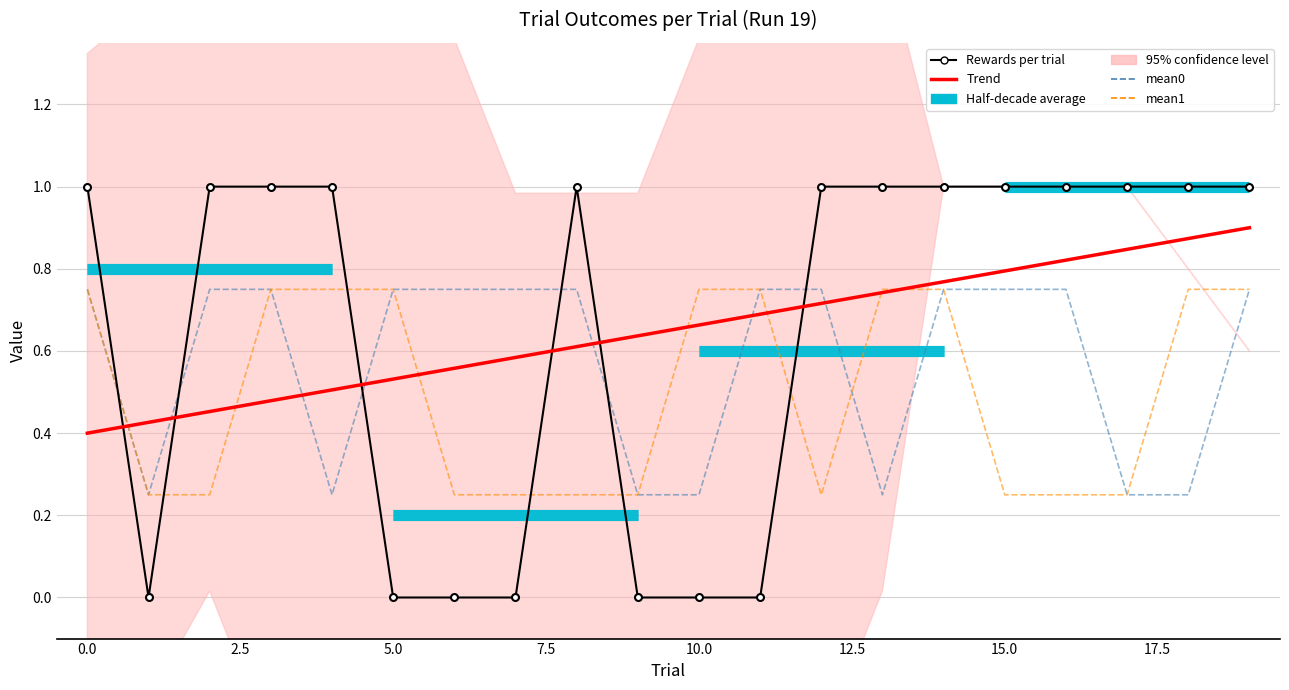

Which has a higher value, 13 or 12?

13